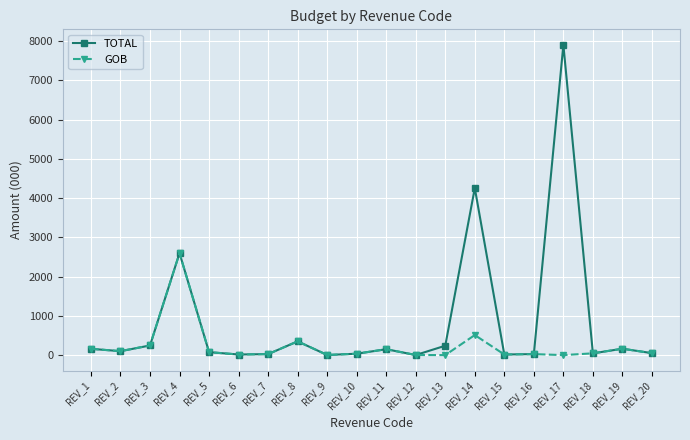

The TOTAL series shows 150.0 at REV_11. True or false?

True